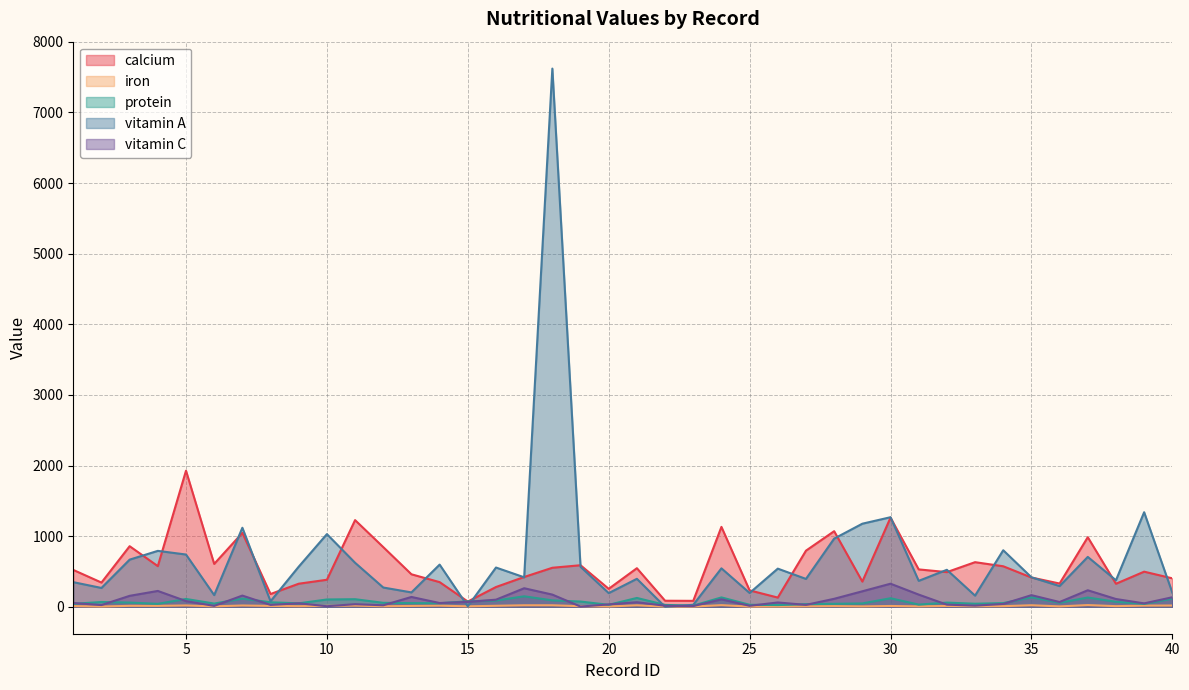

How many lines are shown in the chart?

5